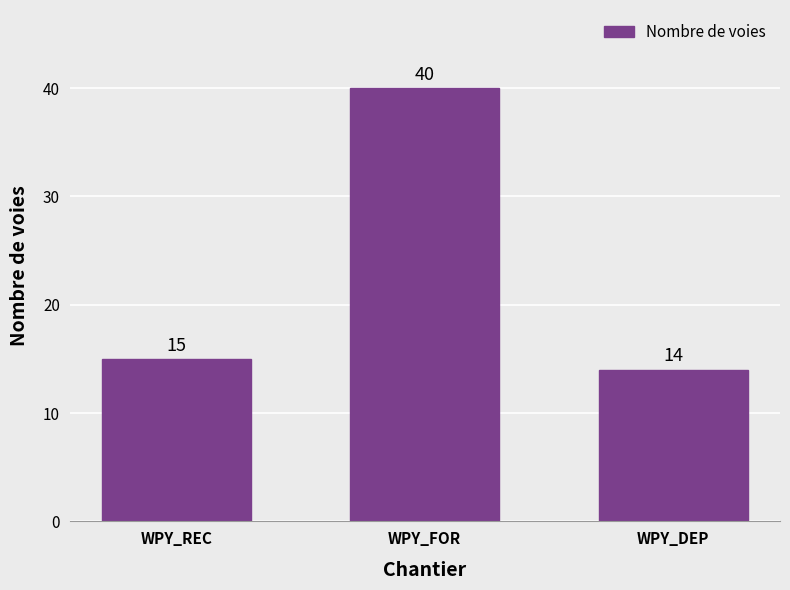

What is the change in value from WPY_FOR to WPY_DEP?

-26